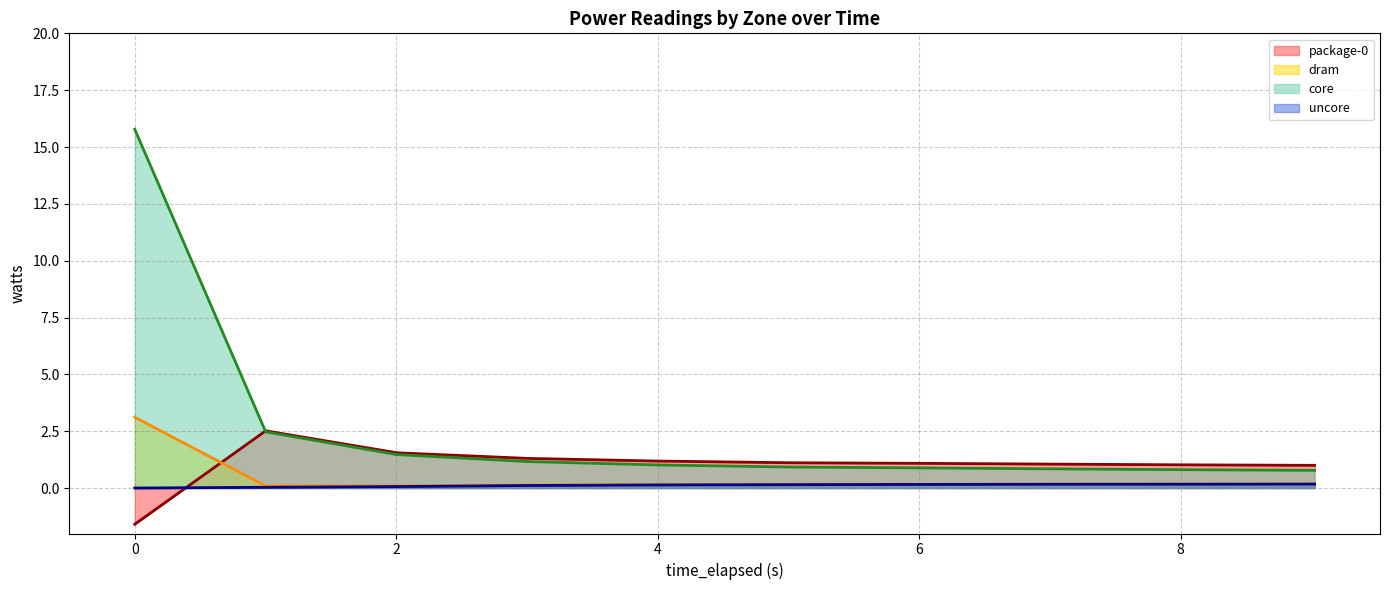

What is the average value of the core (line) series?

2.6